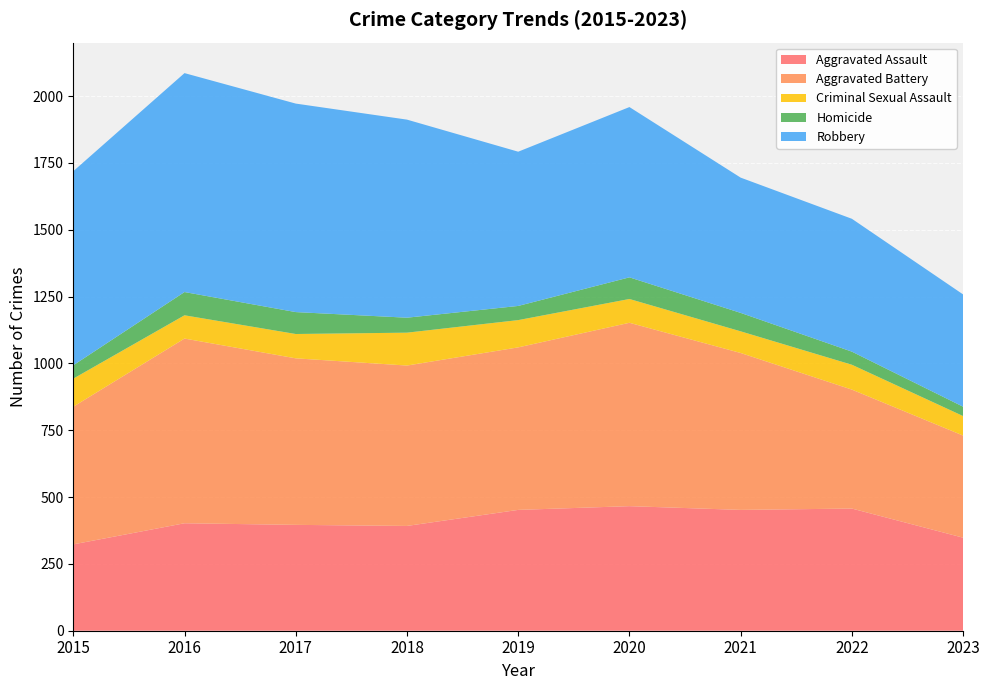

Is the value of Robbery at 2022 greater than the value of Criminal Sexual Assault at 2022?

Yes